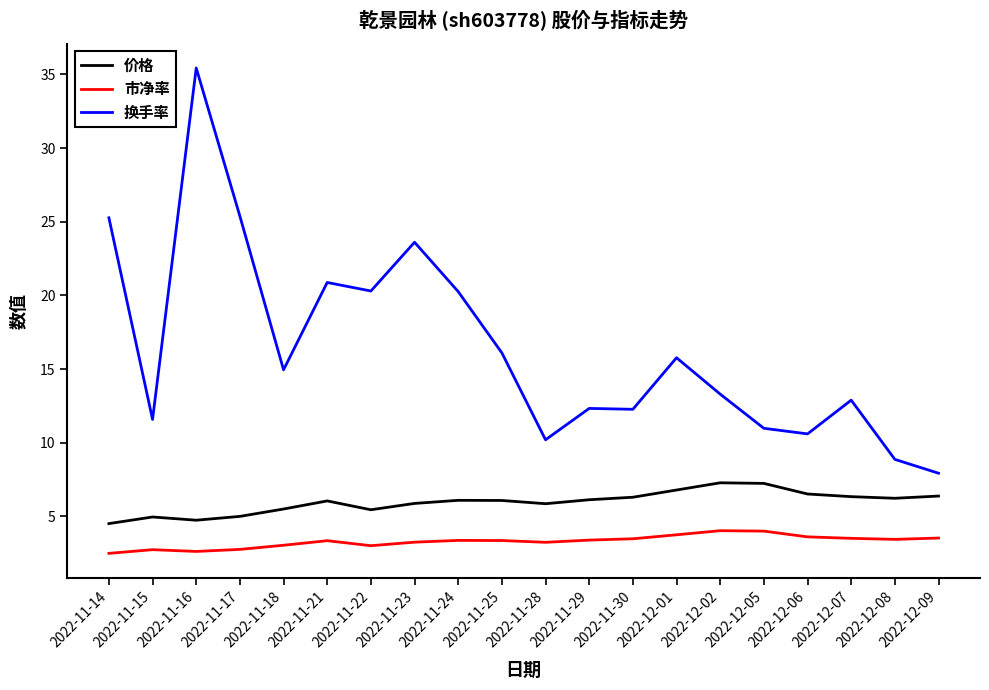

In 换手率, how many points are lower than both neighbors (excluding endpoints)?

6